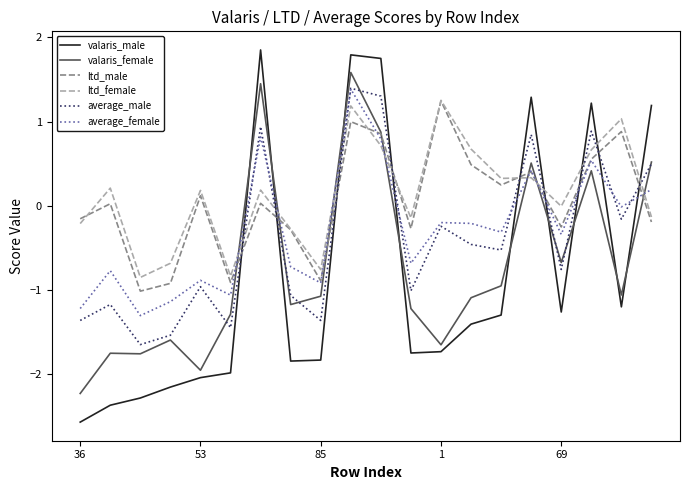

How many values in ltd_male are above zero?

11